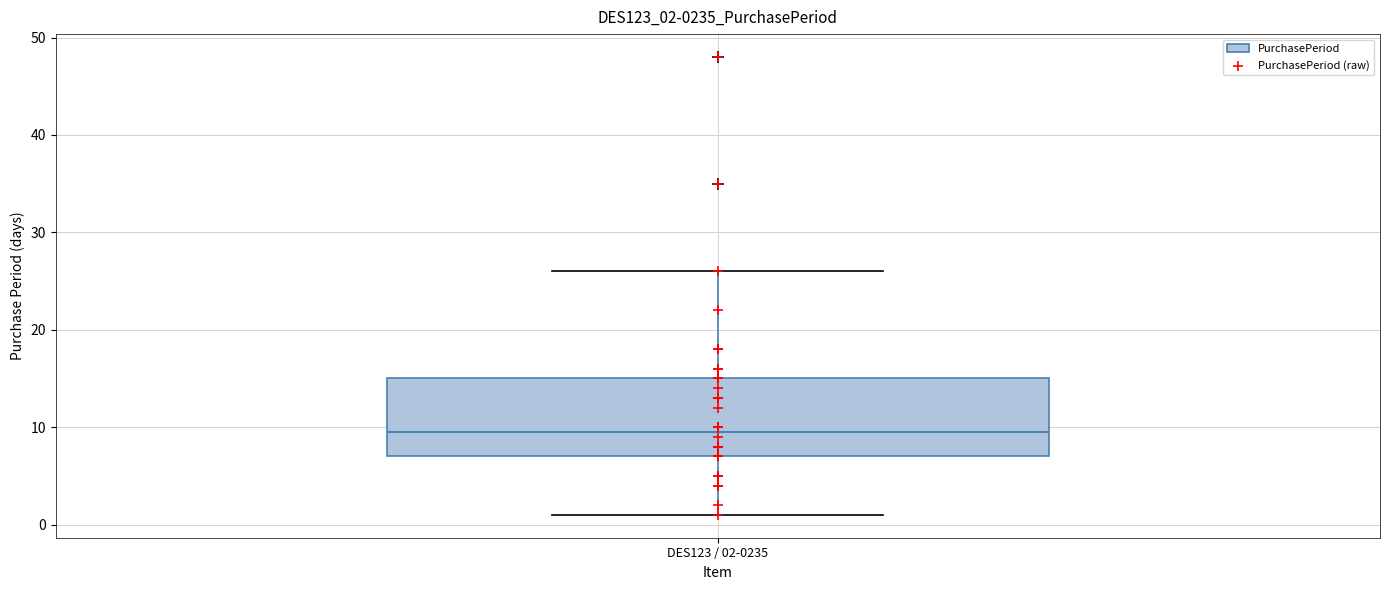

Read this box plot against the y-axis: the position of the median line, the range covered by the box, and the ends of both whiskers. The values are not printed on the chart, so give them approximately, as read against the axis.

median 10, box 7 to 15, whiskers 1 to 26